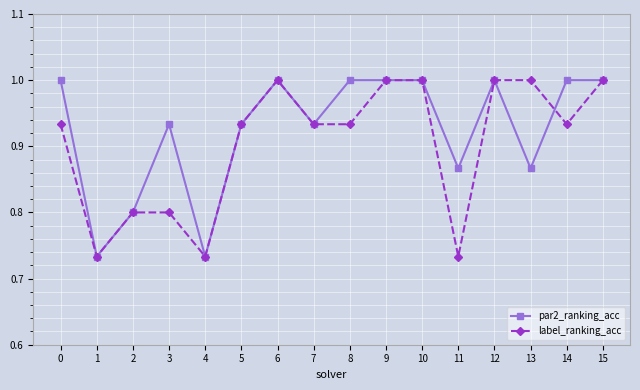

The par2_ranking_acc series shows 0.2 at 4. True or false?

False